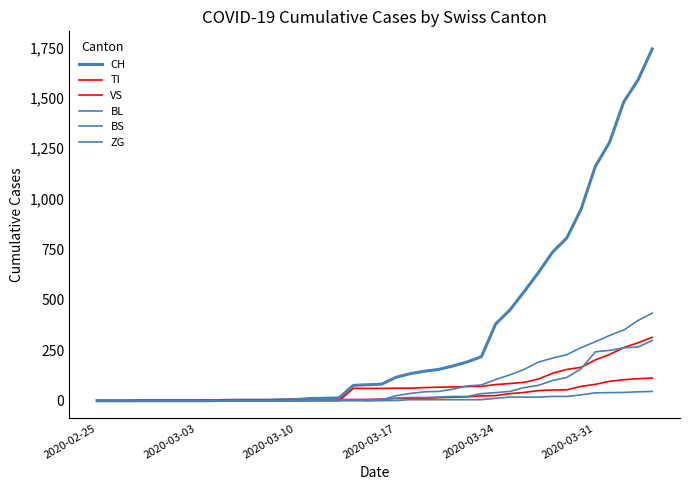

How many lines are shown in the chart?

6